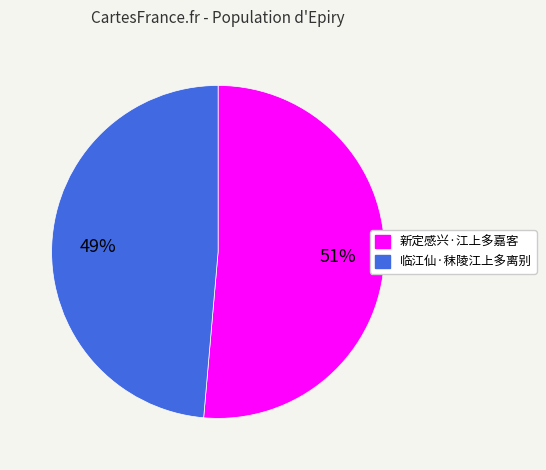

Which category has the smallest portion of the pie?

临江仙·秣陵江上多离别